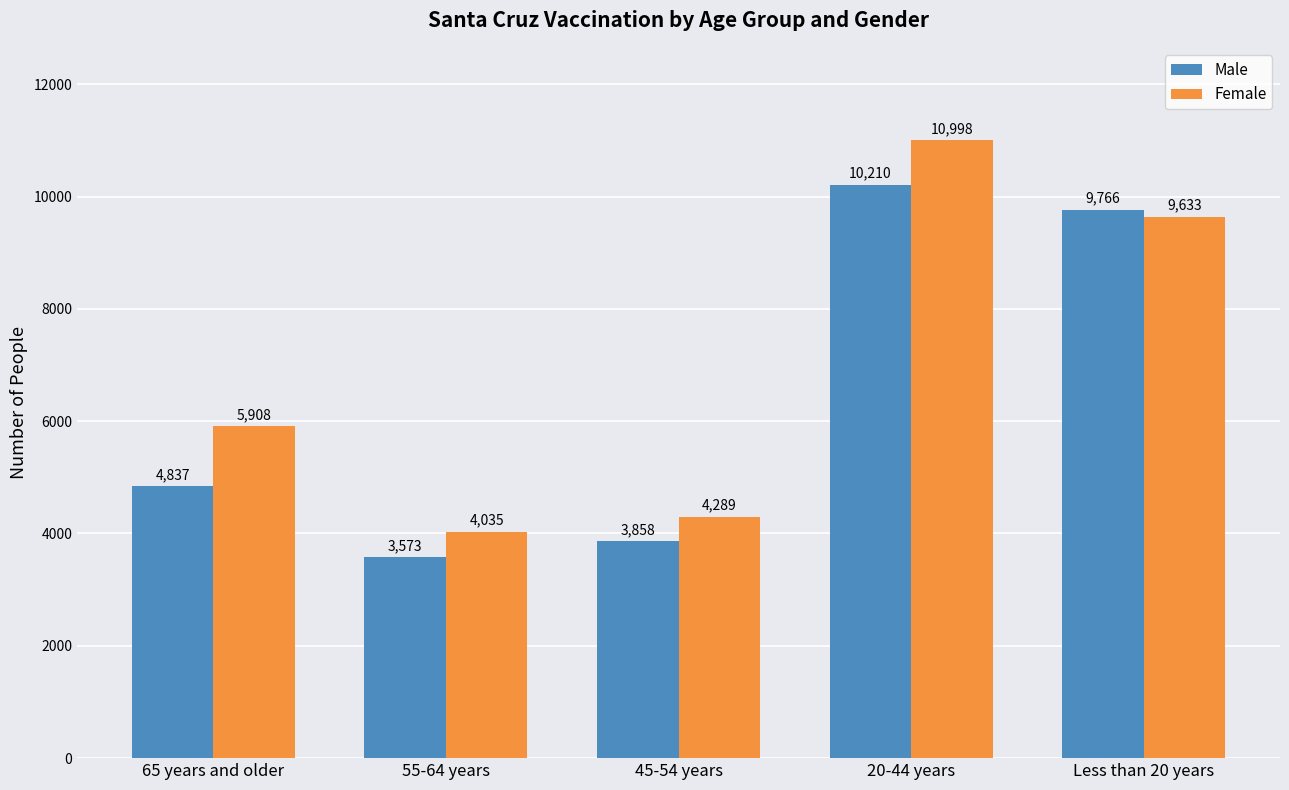

What is the difference between the maximum and second lowest values in the Female series?

6709